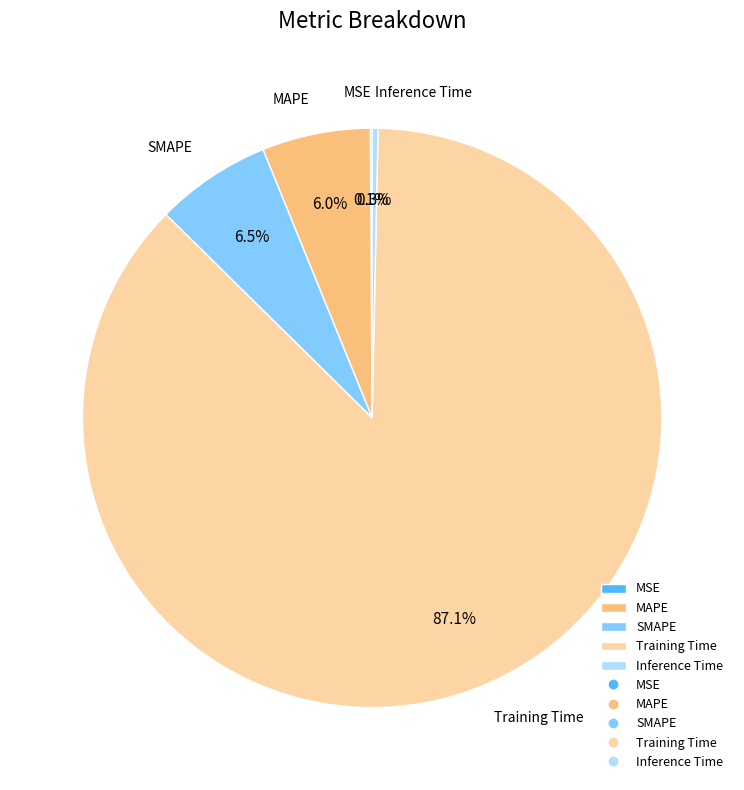

What portion of the pie excludes Training Time?

12.9%